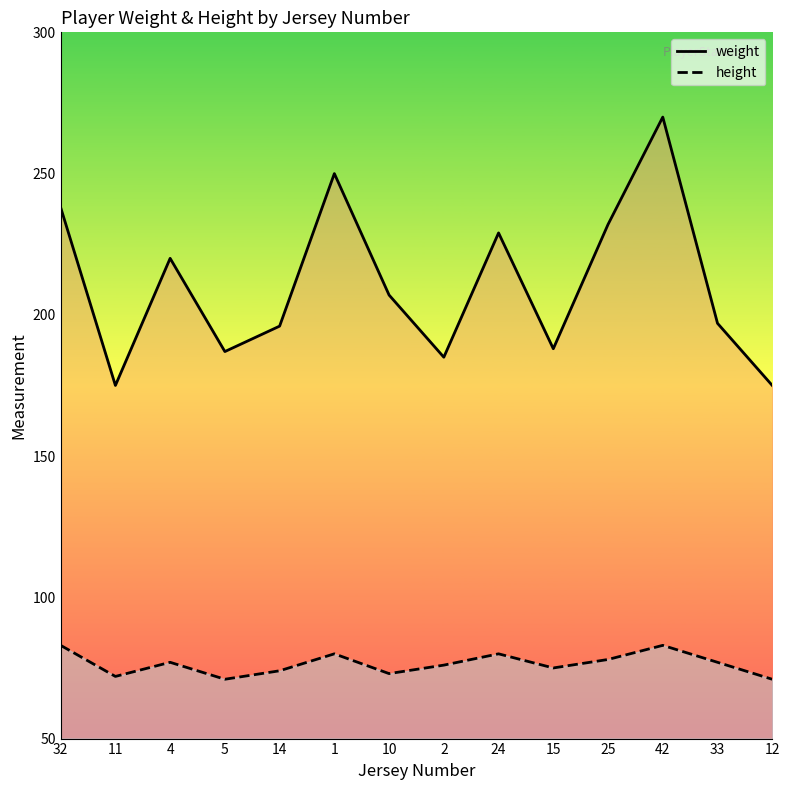

True or false: height and weight intersect in this chart.

False